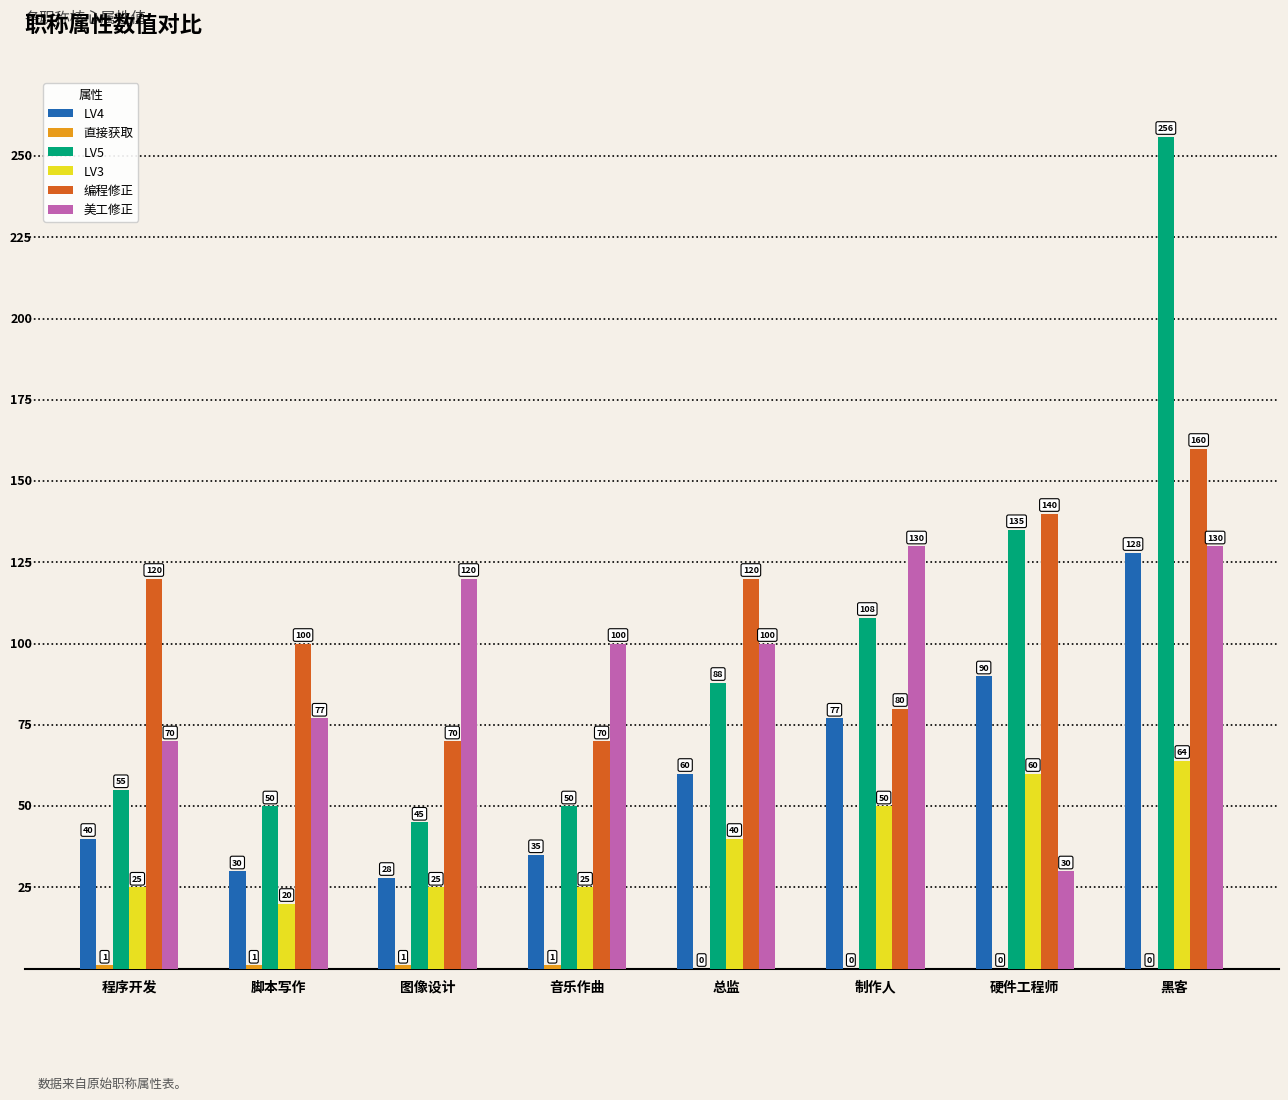

Which label corresponds to the largest value in the chart?

黑客